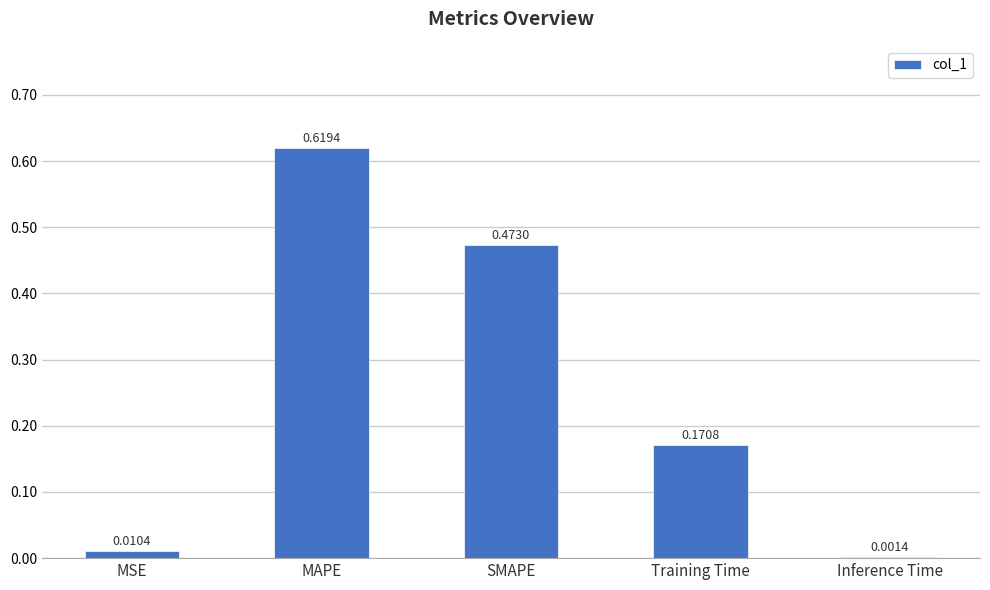

Where is the data nearest to the value 0?

Inference Time